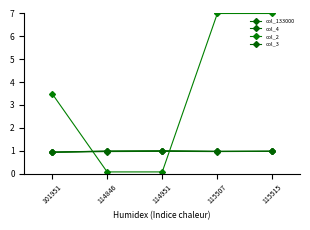

True or false: col_3 has a value of 1.0 at 115507.

True